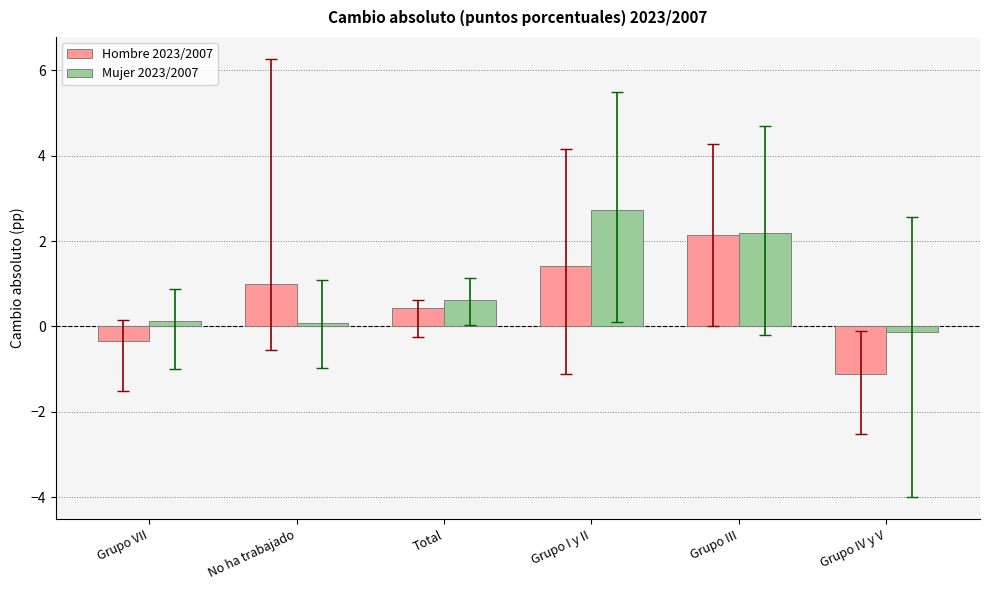

Reading left to right, extract all data points from this chart.

Hombre 2023/2007: -0.3	1.0	0.4	1.4	2.2	-1.1
Mujer 2023/2007: 0.1	0.1	0.6	2.7	2.2	-0.1